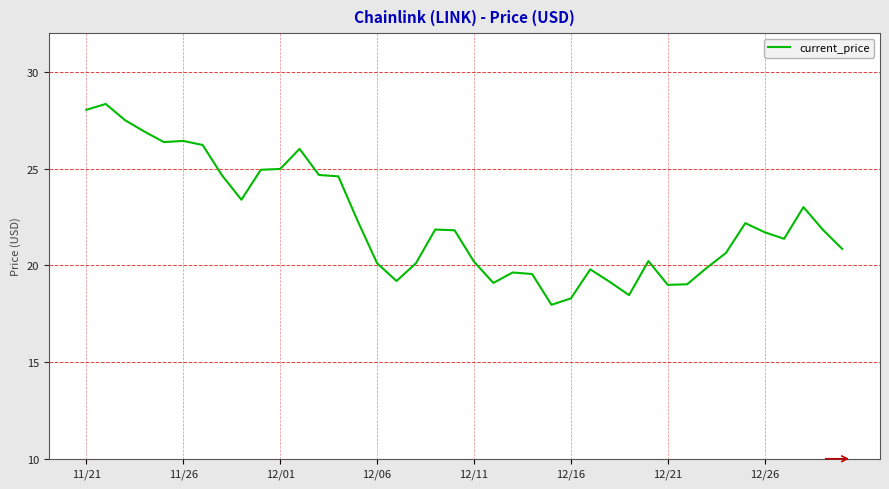

What is the maximum value shown in the chart?

28.3